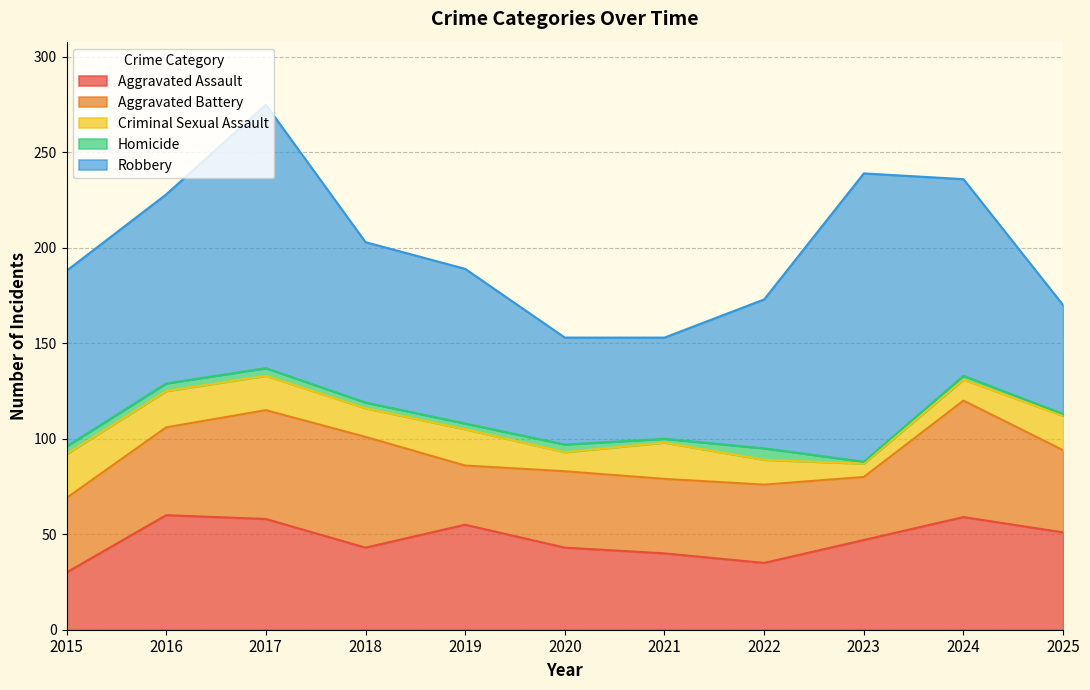

Where is Homicide nearest to the value 3?

2018